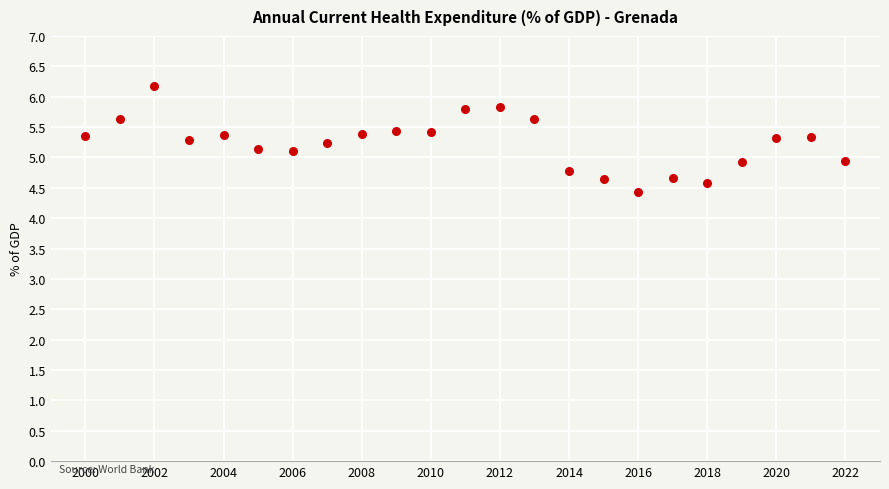

What is the range of Y values (max minus min)?

1.7